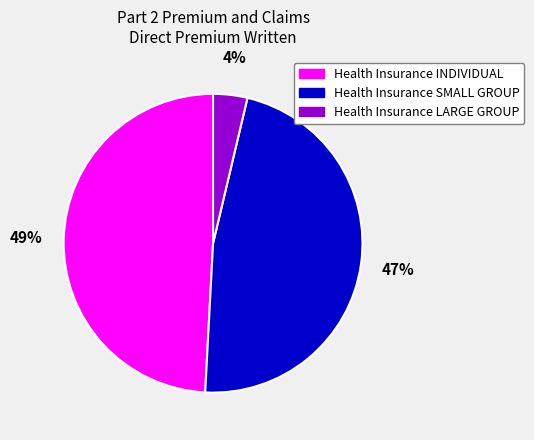

Is it true that Health Insurance LARGE GROUP is 17% of the pie?

False